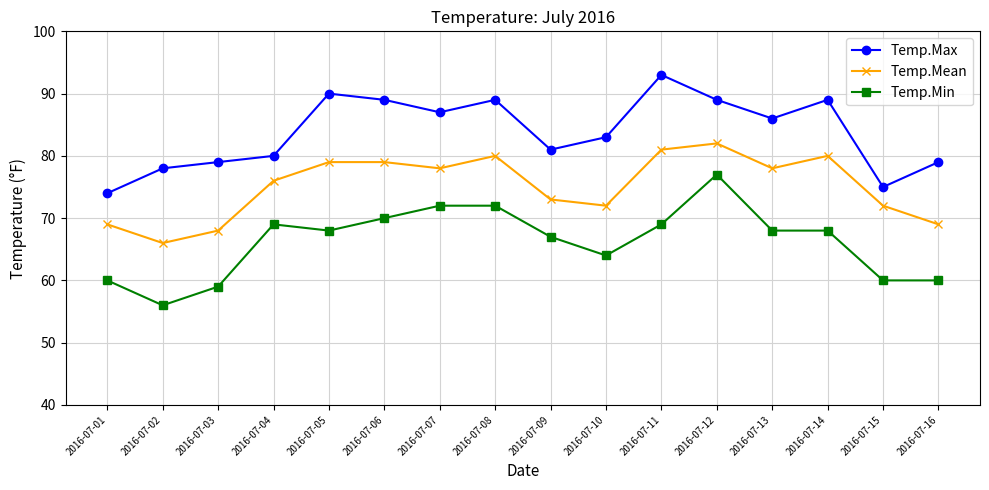

True or false: Temp.Min has more than 1 interior local peaks.

True